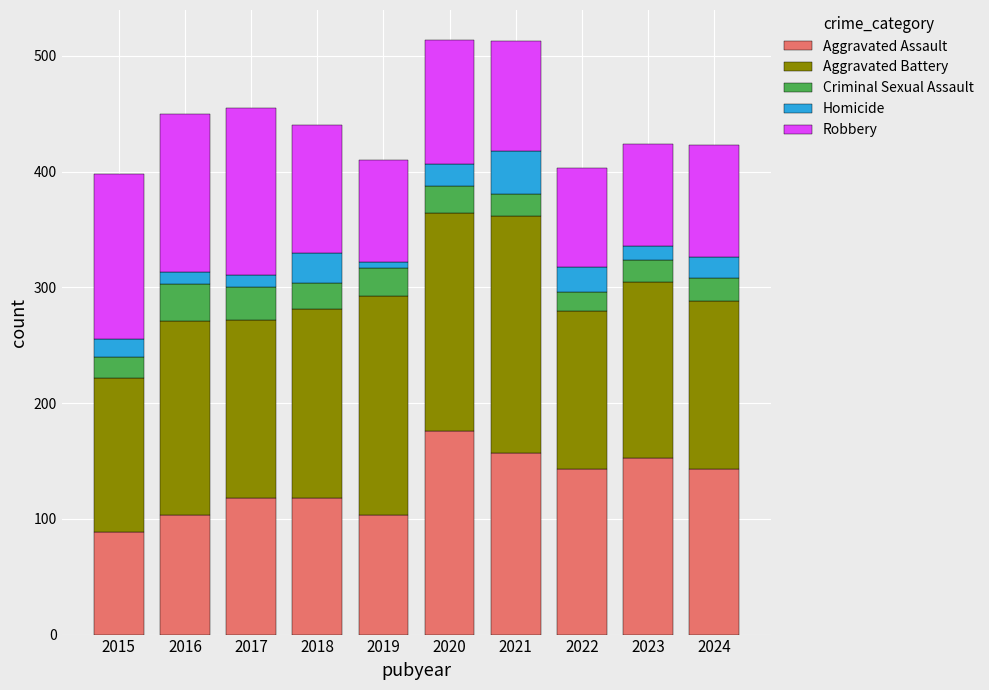

What is the total value across all series at 2021?

513